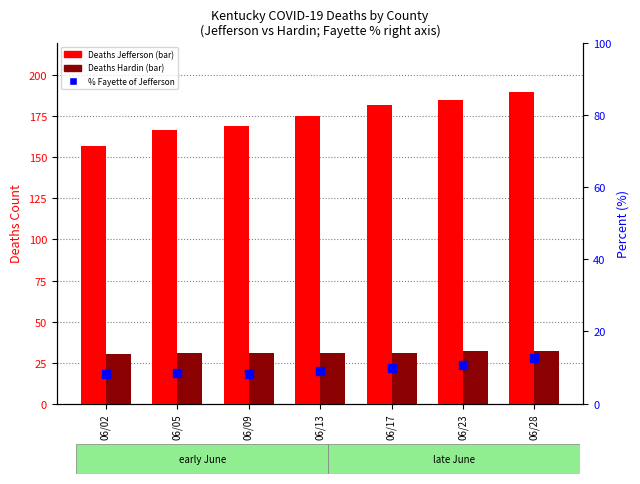

What are all the series names shown in the legend?

Deaths Jefferson, Deaths Hardin, Percent Fayette of Jefferson